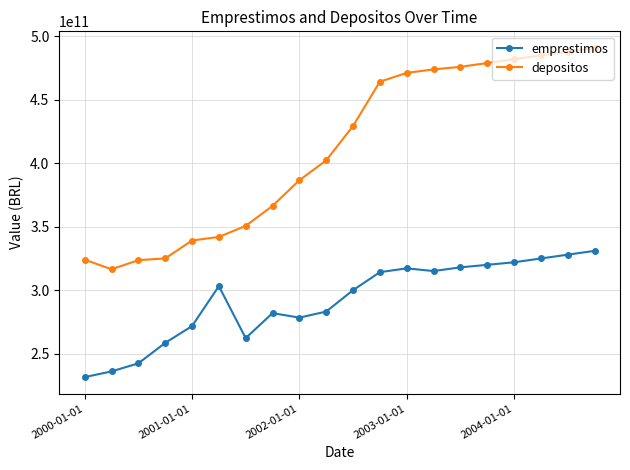

Which series has the widest spread of values?

depositos